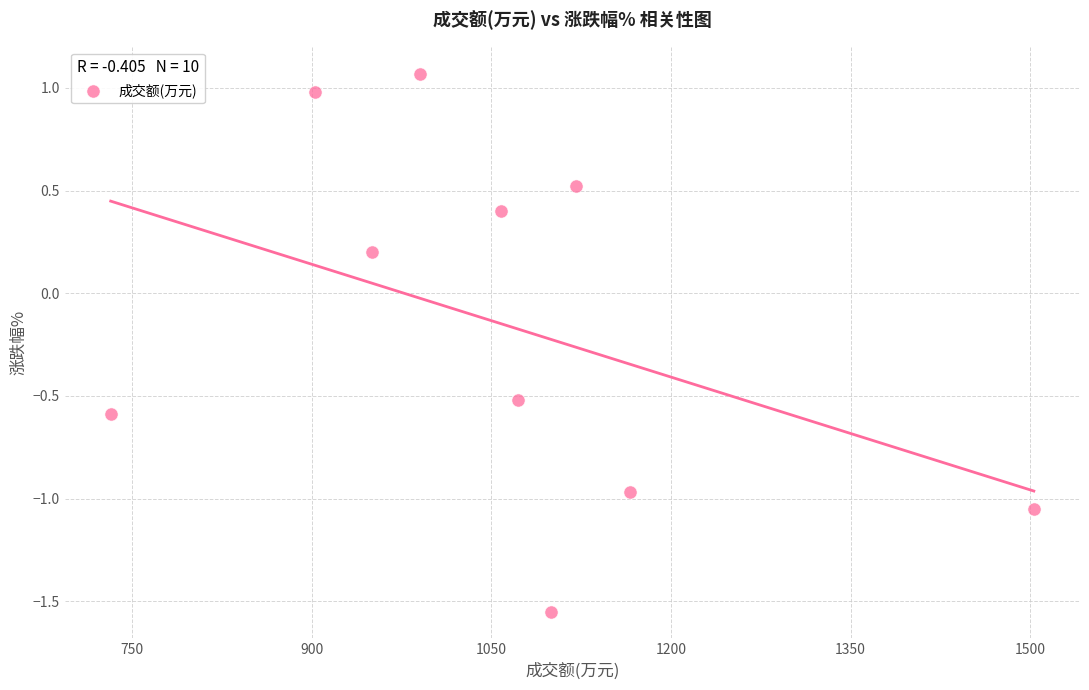

What is the range of X values (max minus min)?

771.0